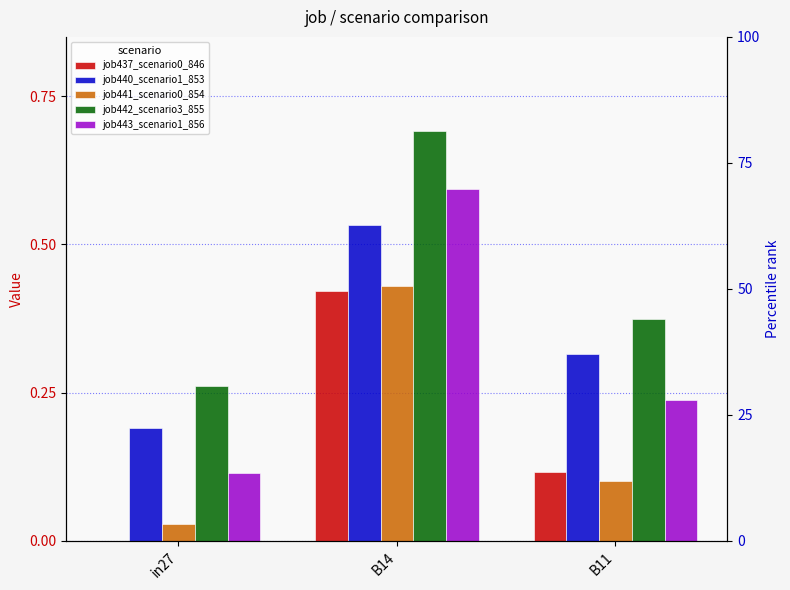

What position from the right is B14?

2